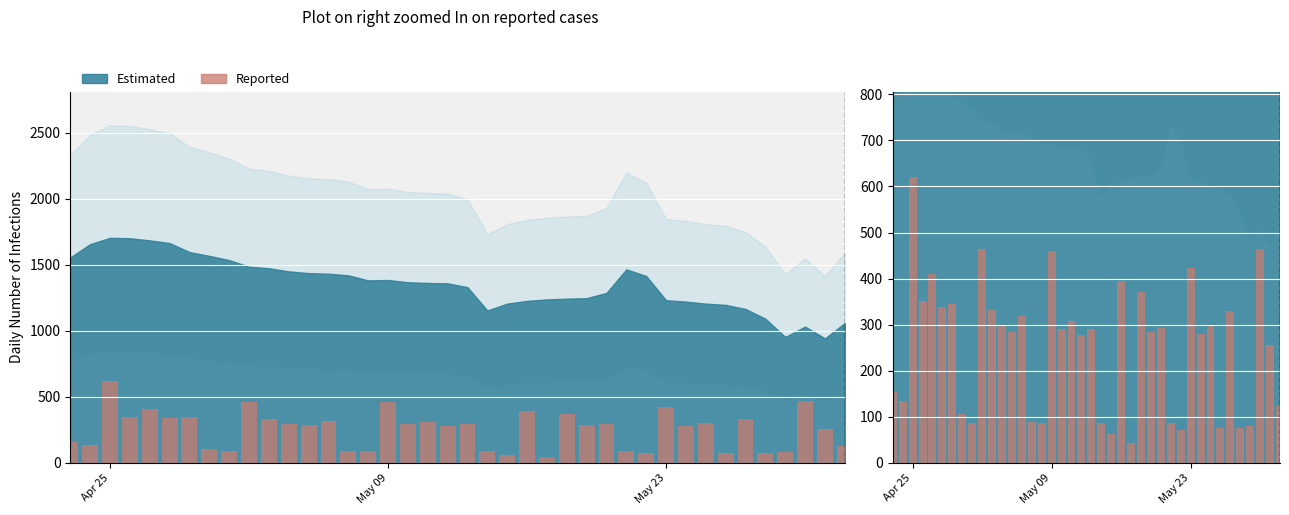

The chart shows a value of 52 at 7. True or false?

False